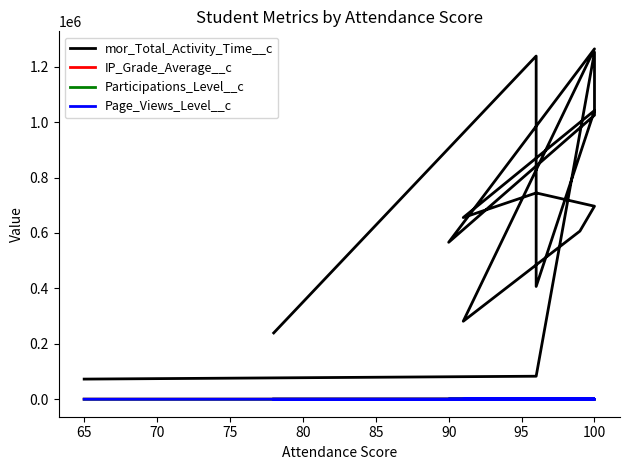

True or false: mor_Total_Activity_Time__c and Page_Views_Level__c intersect in this chart.

False